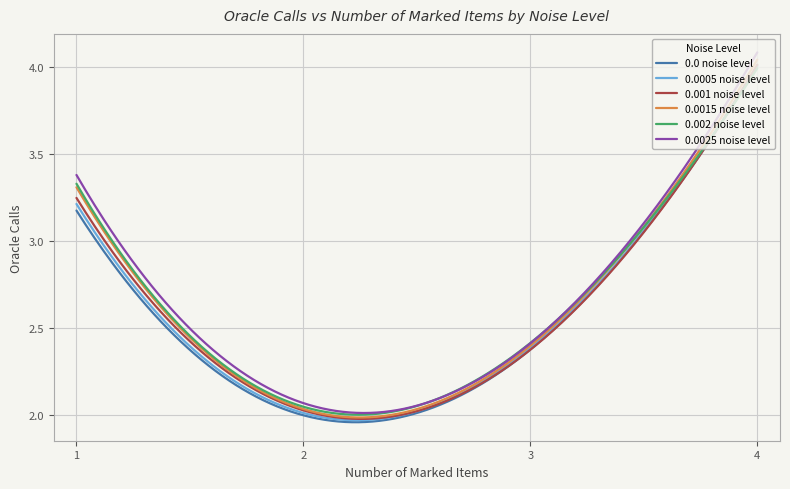

Is this an area chart (filled region under the line)?

No